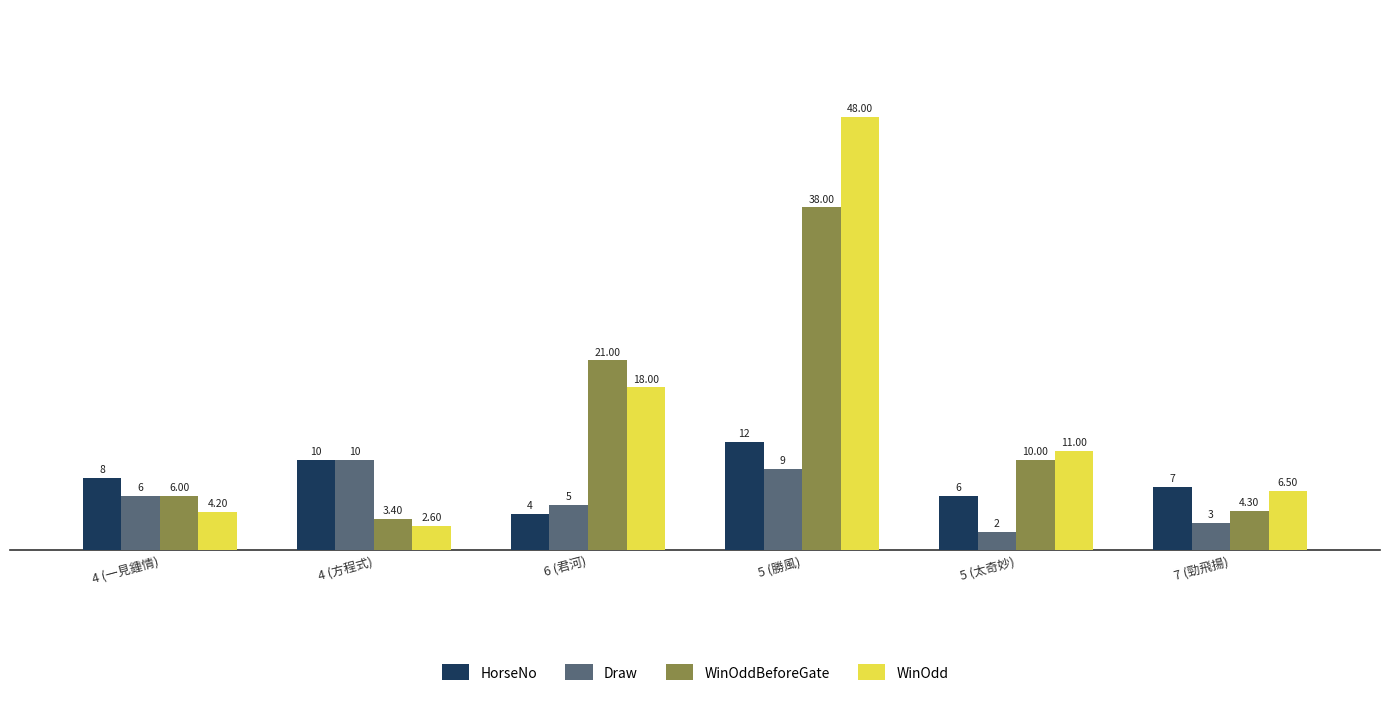

Does the chart contain any negative values?

No